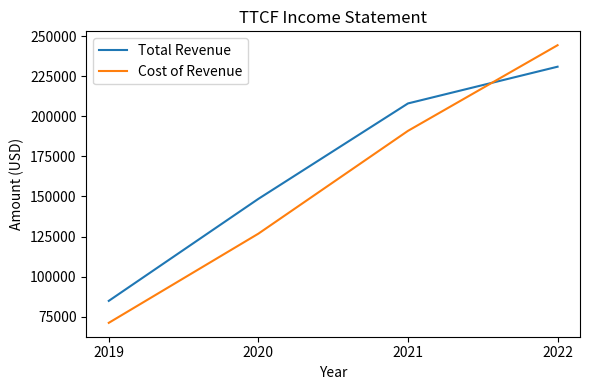

Where is Total Revenue nearest to the value 157900?

2020